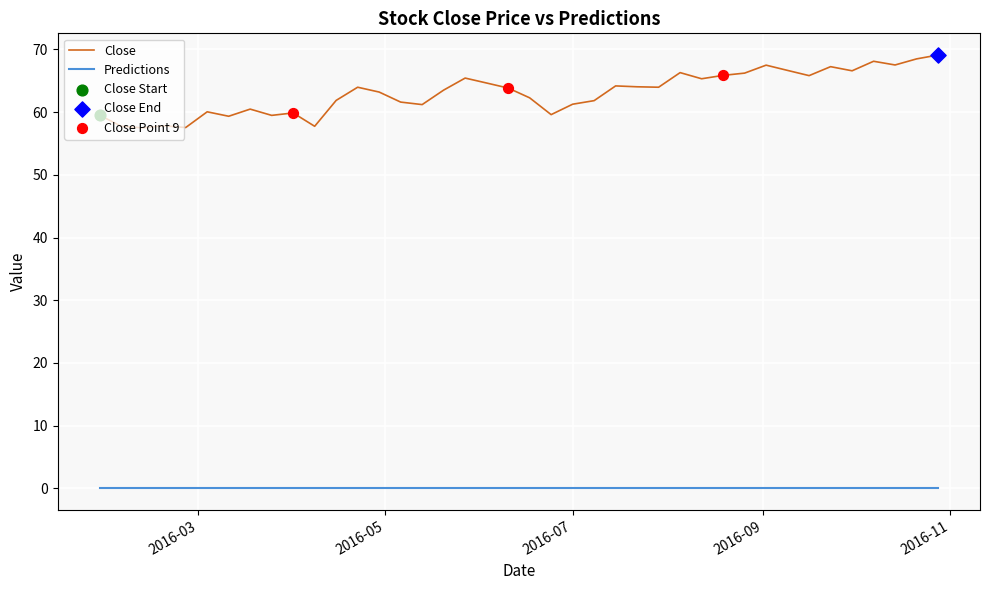

At how many categories does at least one series exceed 65?

14